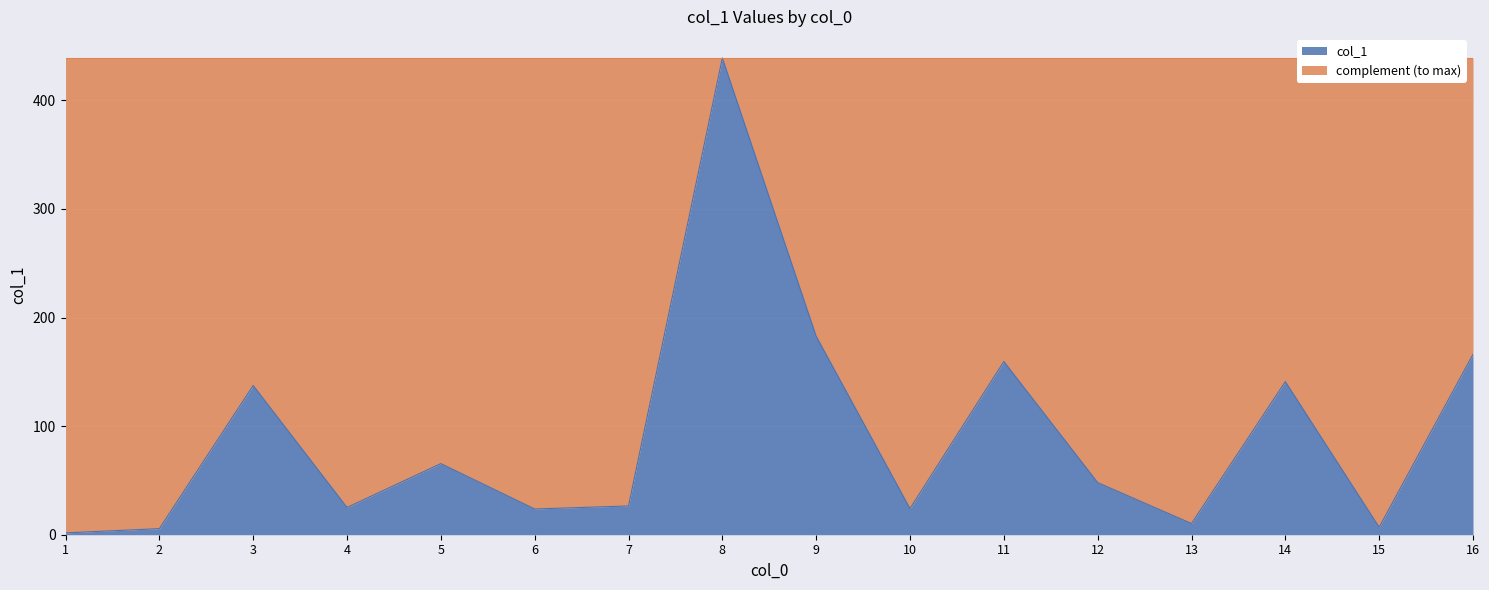

The chart shows a value of 26.5 at 7. True or false?

True